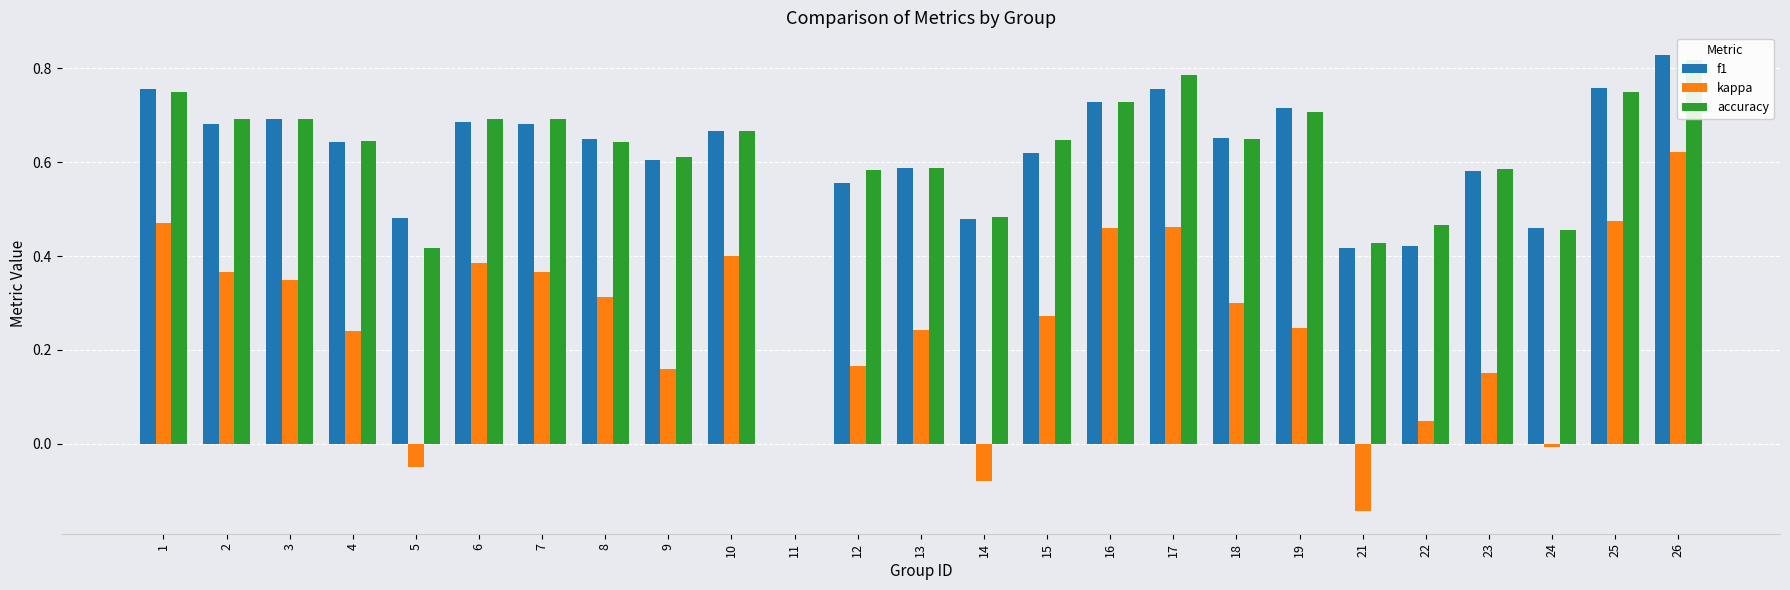

What is the difference between the maximum and minimum values in the f1 series?

0.8